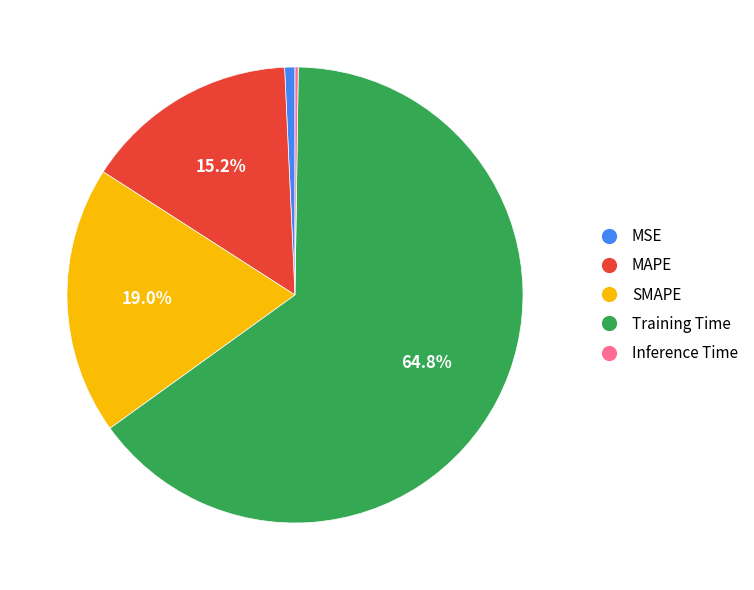

Is it true that SMAPE is 19% of the pie?

True